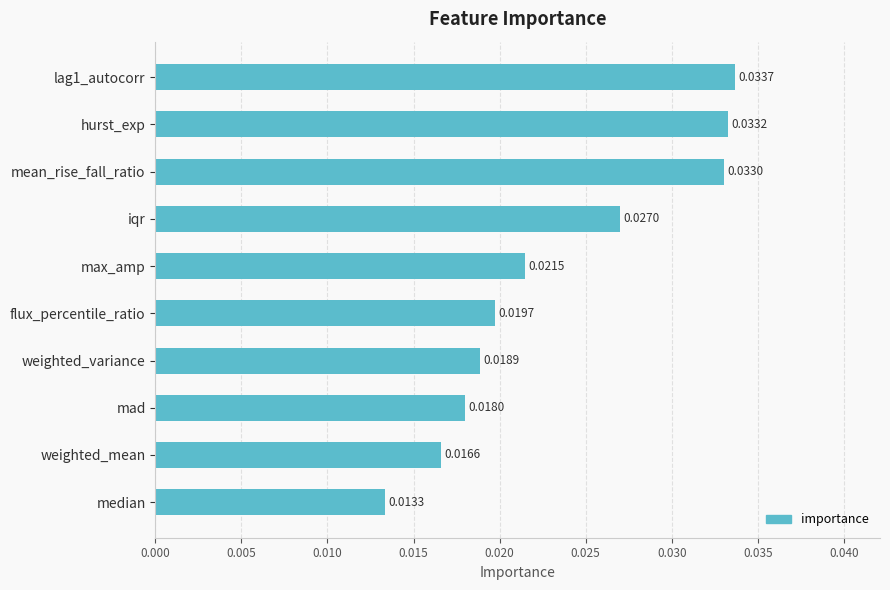

How many bars are there in total?

10